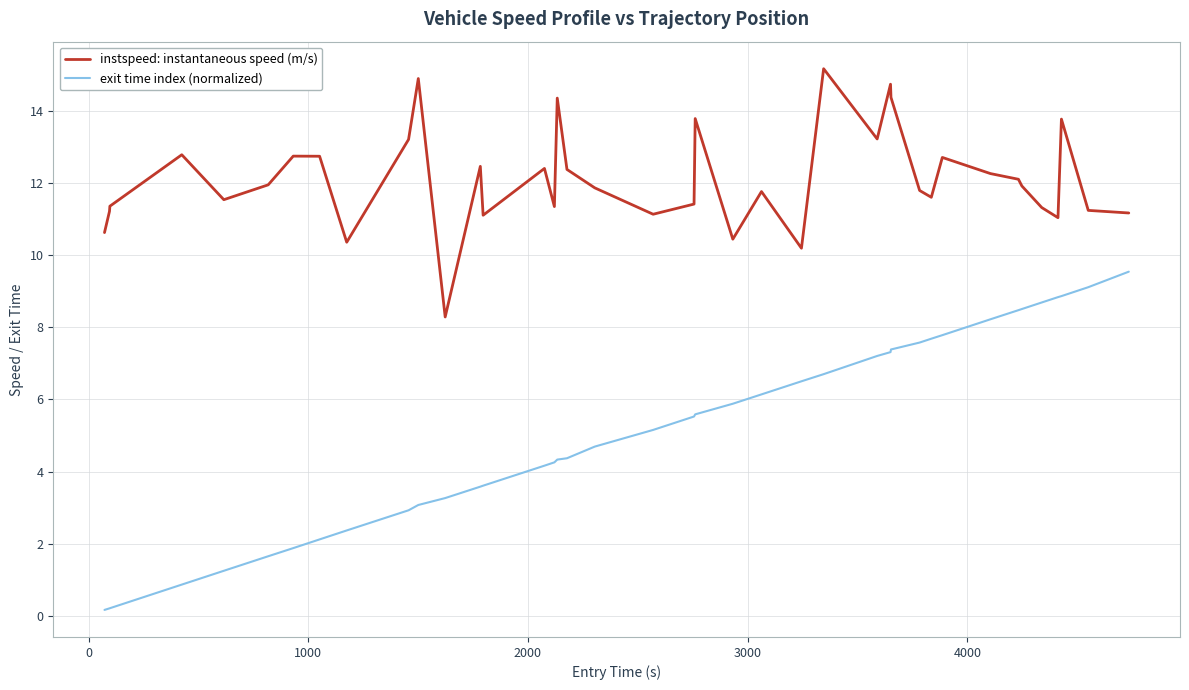

How many values in the exit time index (normalized) series exceed 5?

21